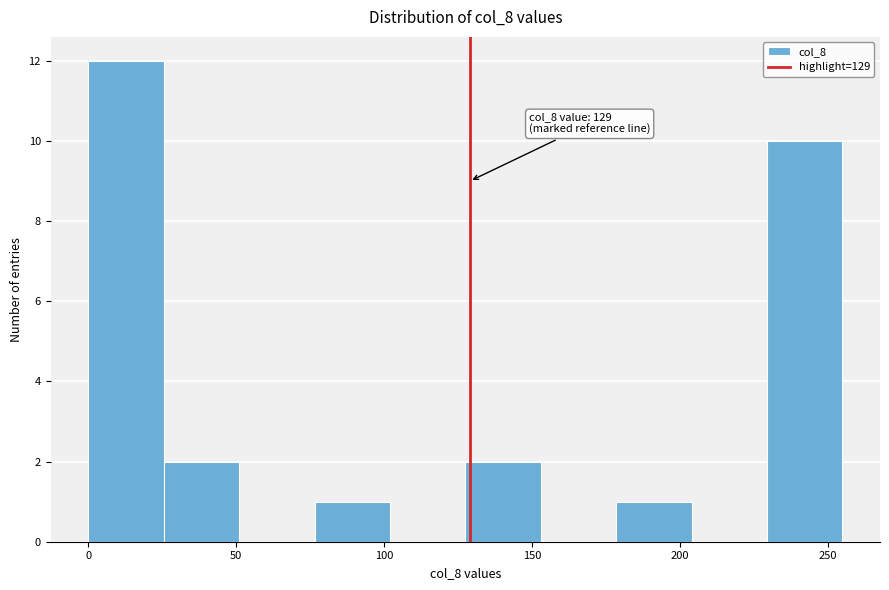

Over which range of the x-axis is the bar tallest?

0.0 to 25.5